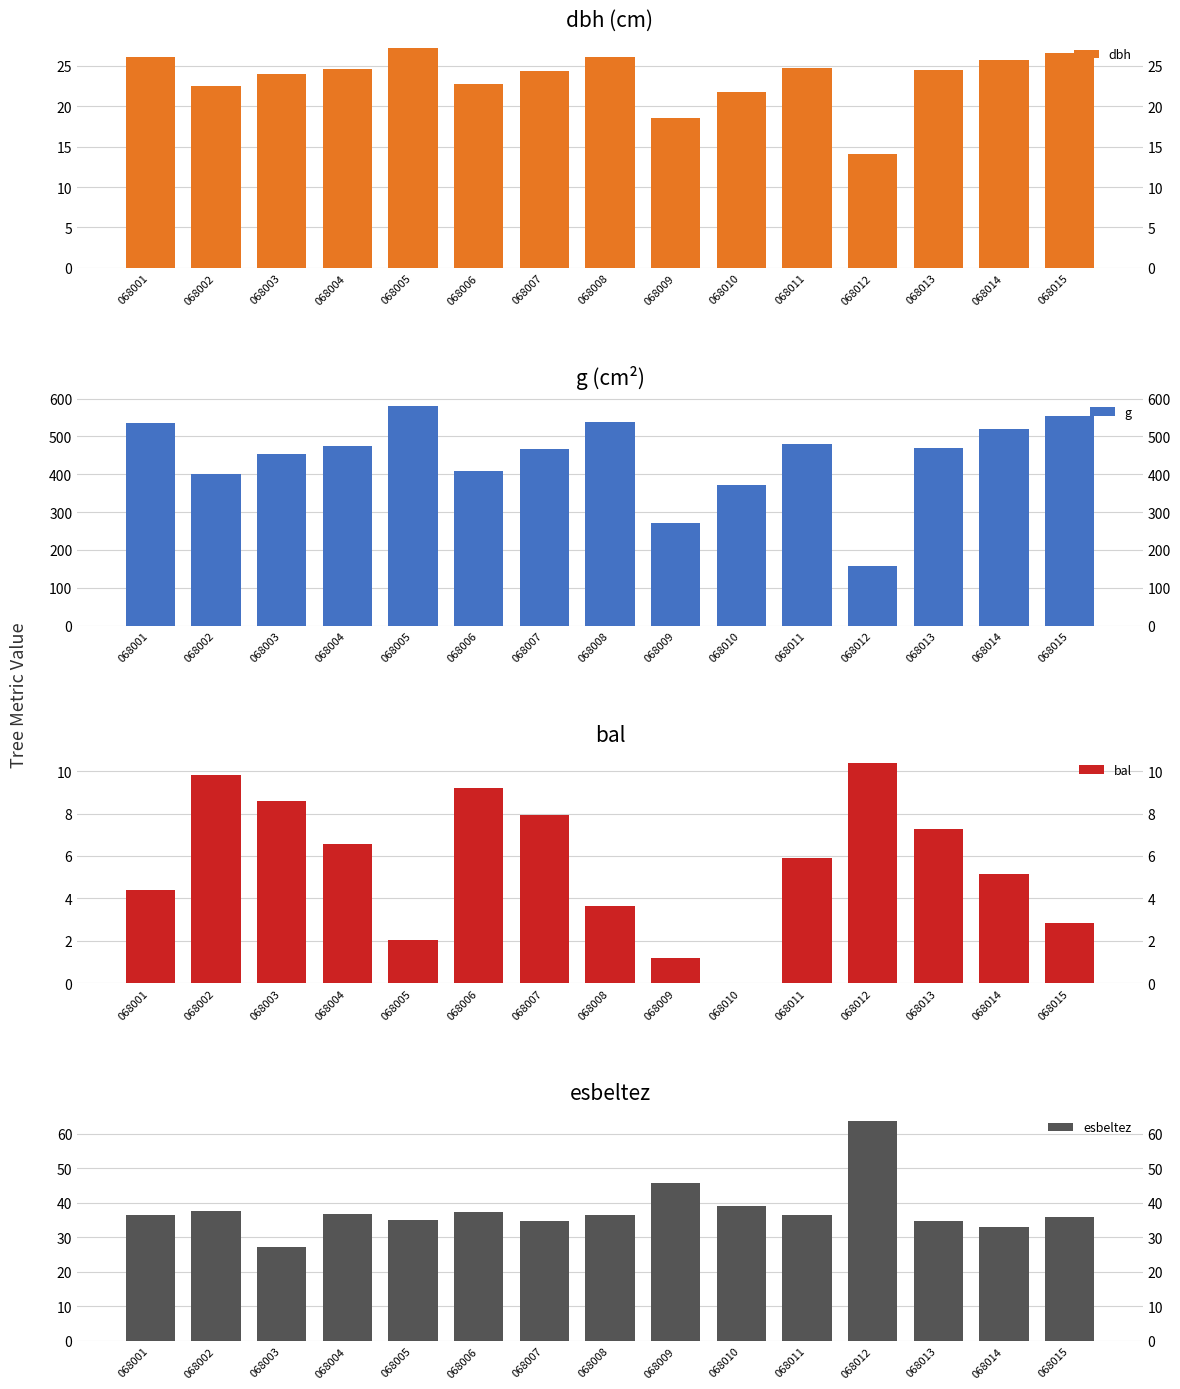

Reading right to left, transcribe all the data shown in this chart.

dbh: 26.6	25.7	24.4	14.2	24.8	21.8	18.6	26.1	24.4	22.8	27.2	24.6	24.0	22.6	26.1
g: 553.6	518.8	469.5	157.2	481.1	371.5	270.3	537.1	467.6	408.3	581.1	475.3	452.4	399.4	535.0
bal: 2.9	5.2	7.2	10.4	5.9	0.0	1.2	3.6	7.9	9.2	2.0	6.6	8.6	9.8	4.4
esbeltez: 35.8	33.1	34.8	63.6	36.4	39.1	45.8	36.3	34.8	37.3	34.9	36.6	27.1	37.7	36.4